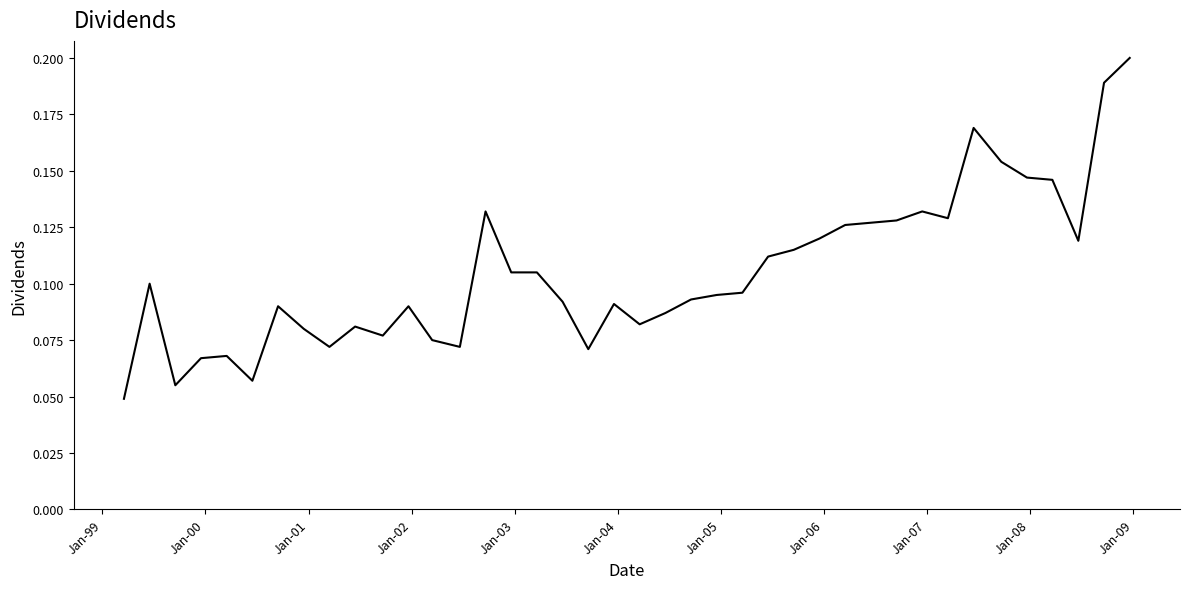

Reading right to left, transcribe all the data shown in this chart.

0.2	0.2	0.1	0.1	0.1	0.2	0.2	0.1	0.1	0.1	0.1	0.1	0.1	0.1	0.1	0.1	0.1	0.1	0.1	0.1	0.1	0.1	0.1	0.1	0.1	0.1	0.1	0.1	0.1	0.1	0.1	0.1	0.1	0.1	0.1	0.1	0.1	0.1	0.1	0.0